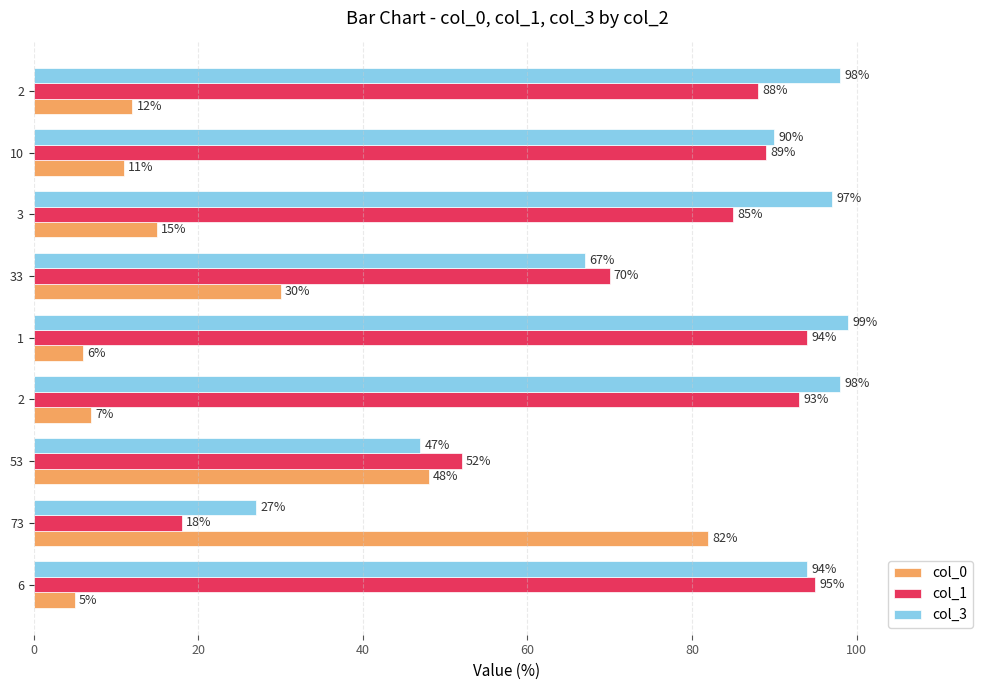

What is the sum of all col_3 values?

717